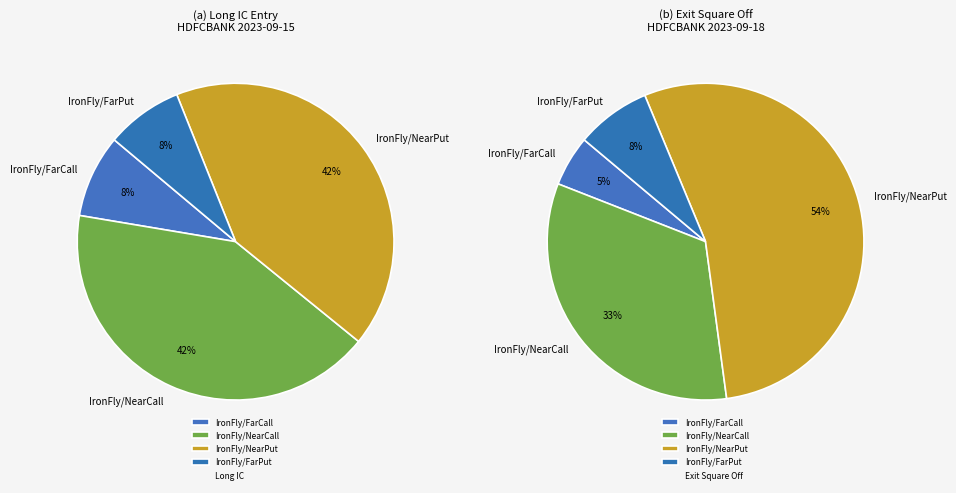

What percentage is the IronFly/FarPut slice, to the nearest percent?

8%